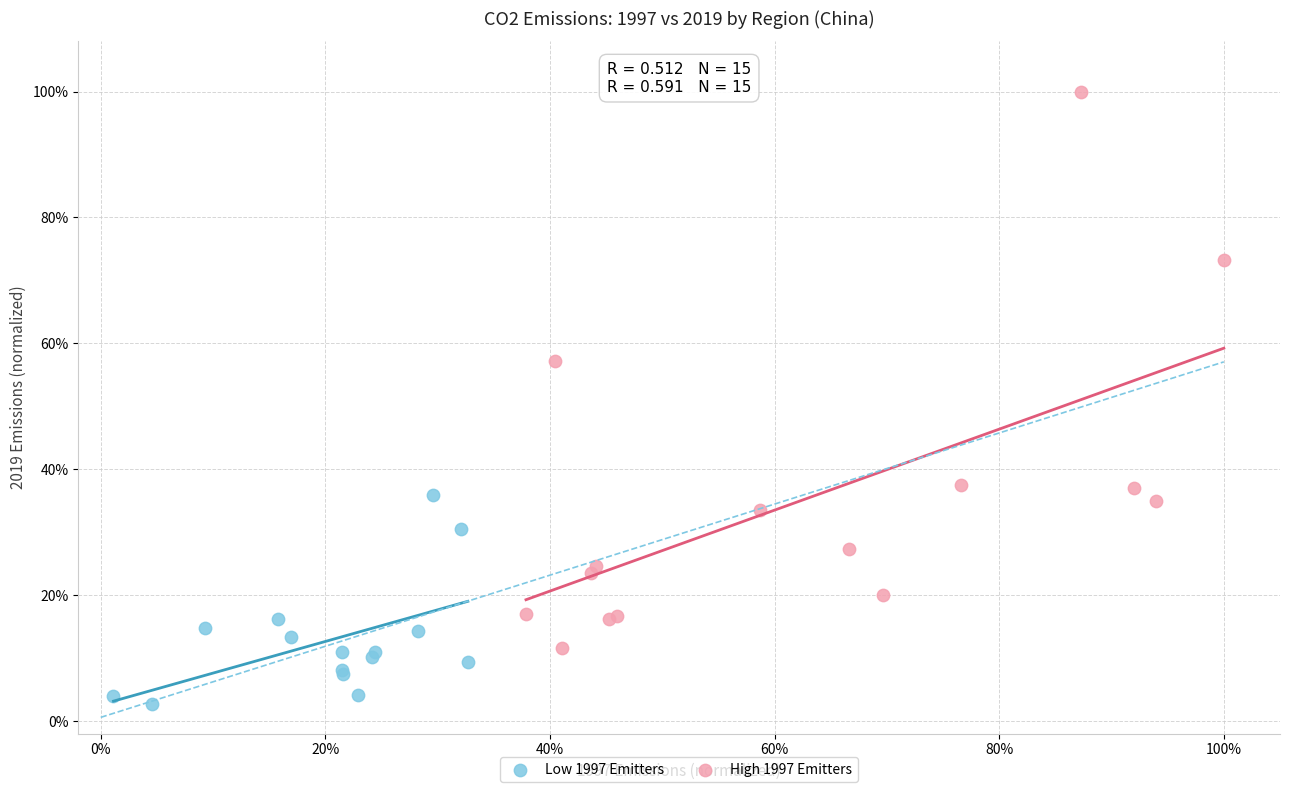

Which series reaches the minimum Y coordinate?

Low 1997 Emitters